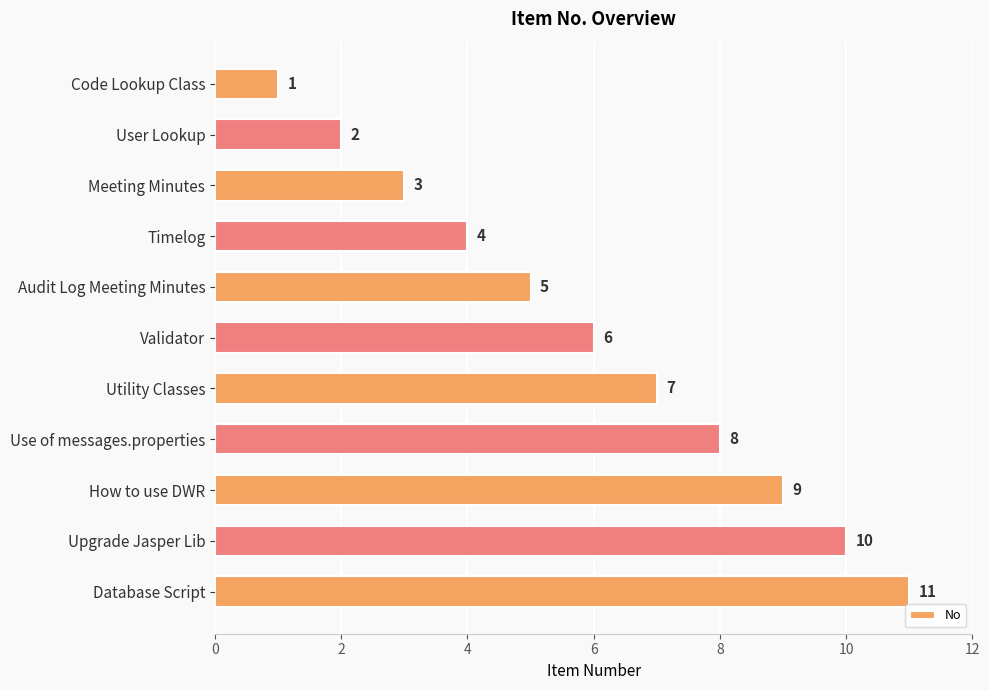

List the labels in order of value, largest first.

Database Script, Upgrade Jasper Lib, How to use DWR, Use of messages.properties, Utility Classes, Validator, Audit Log Meeting Minutes, Timelog, Meeting Minutes, User Lookup, Code Lookup Class